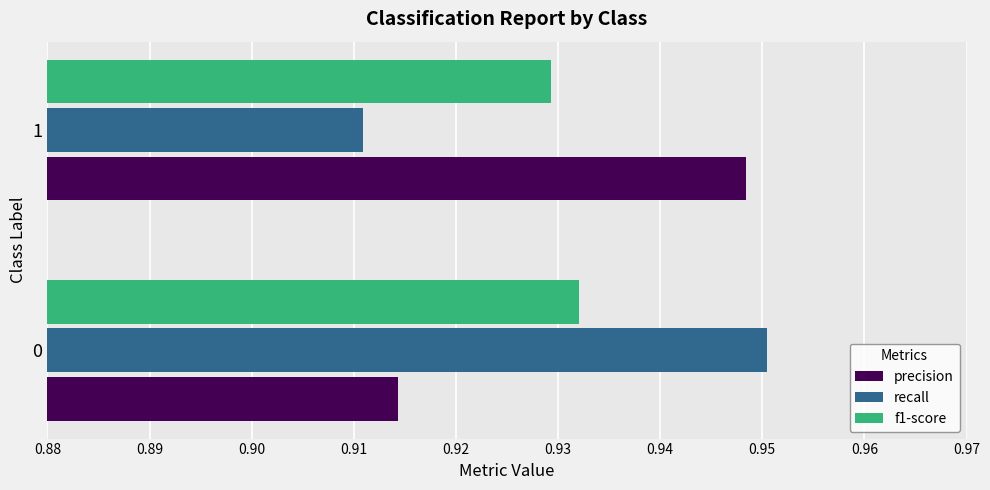

How many categories are shown in the chart?

2